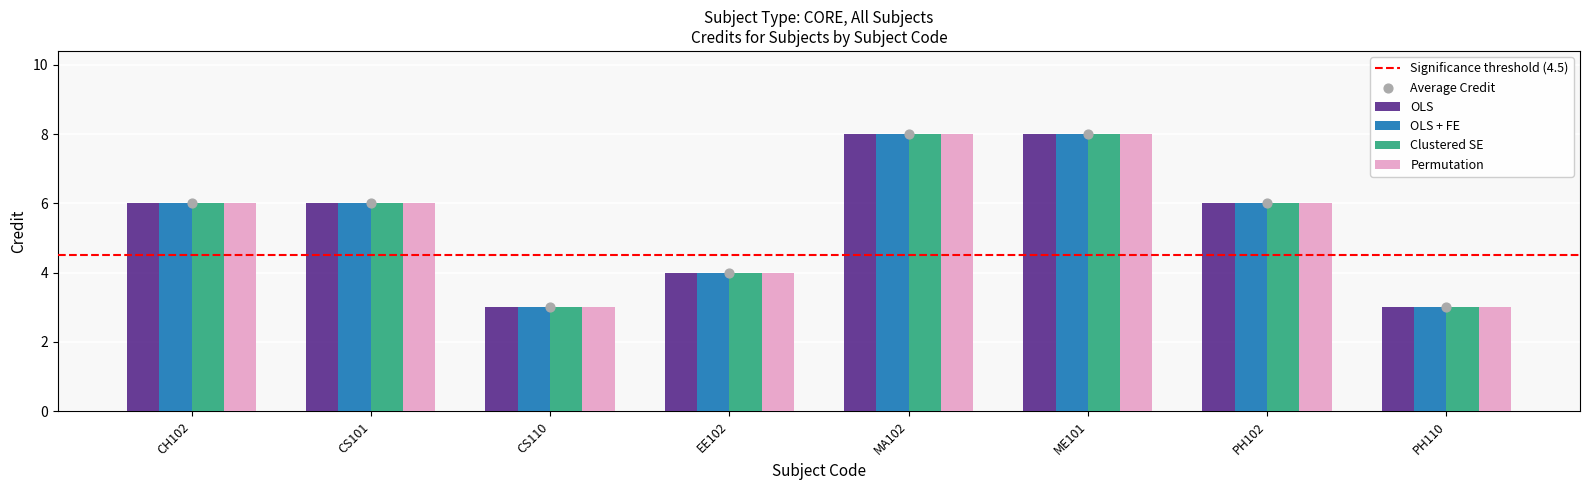

What is the total value across all series at CS101?

24